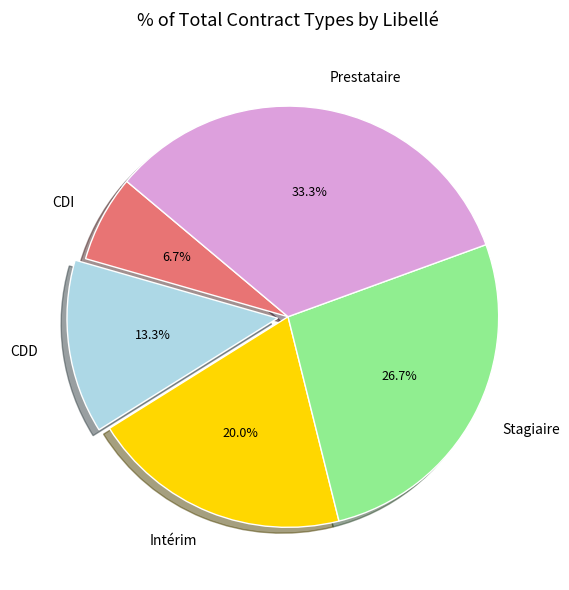

True or false: Intérim accounts for 20% of the total.

True